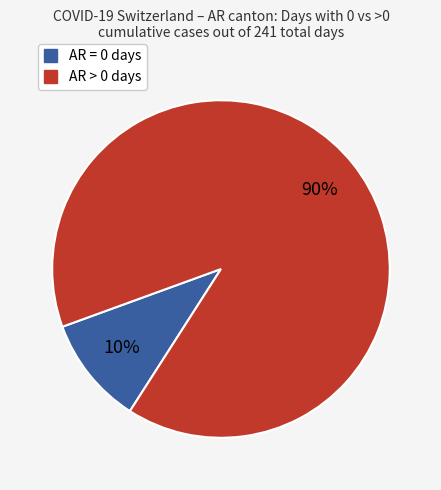

Is there any slice that represents more than half of the pie?

Yes